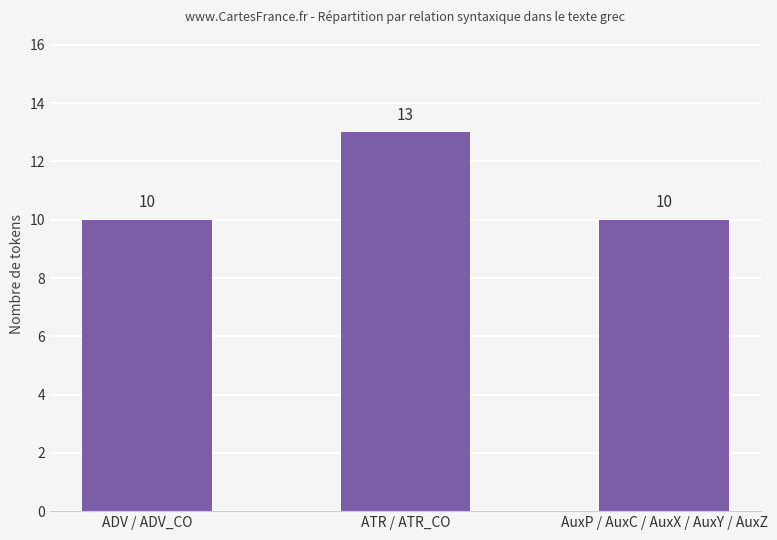

What is the sum of all values?

33